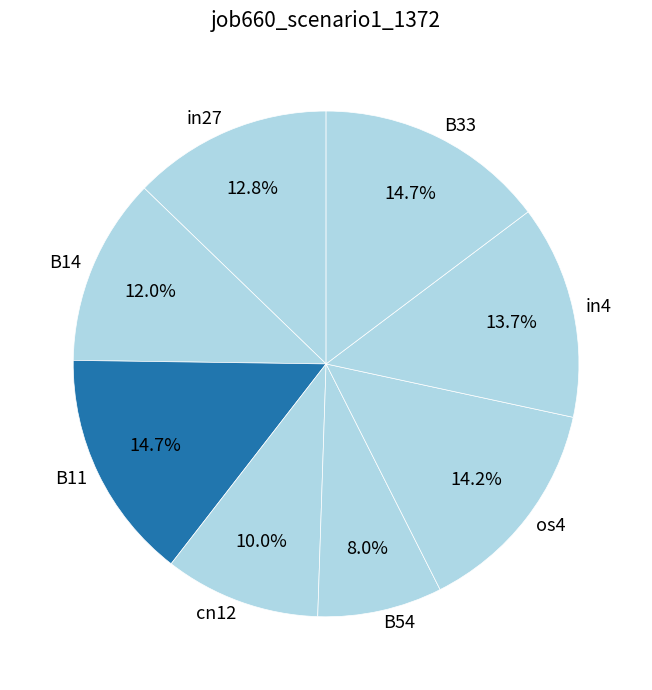

Which has a higher value, B11 or in27?

B11